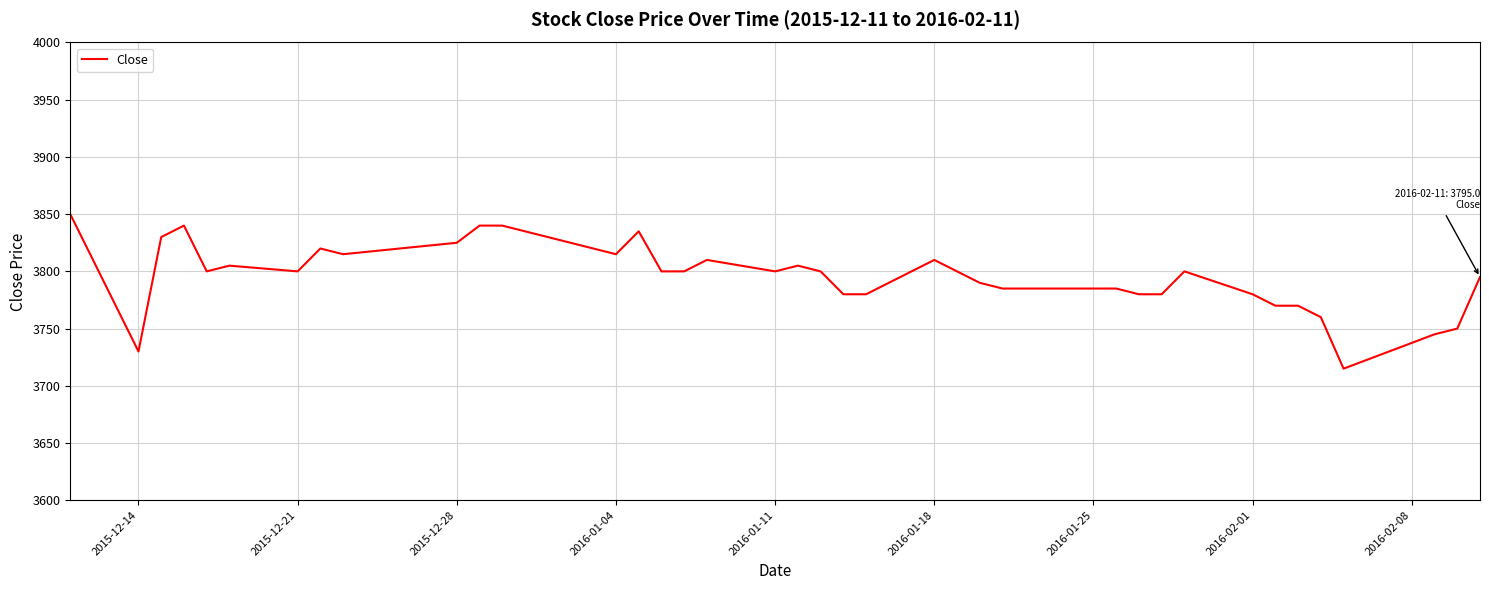

What is the difference between the maximum and minimum values?

135